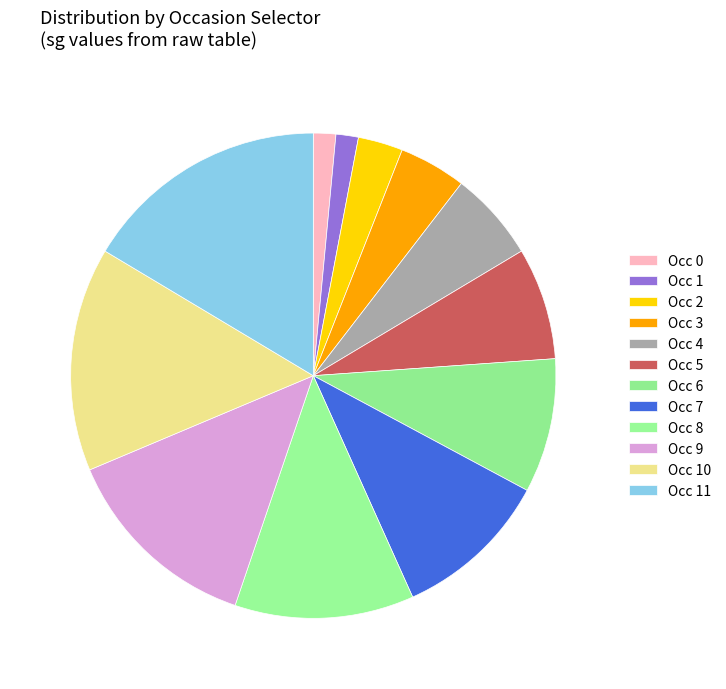

How many slices are in this pie chart?

12